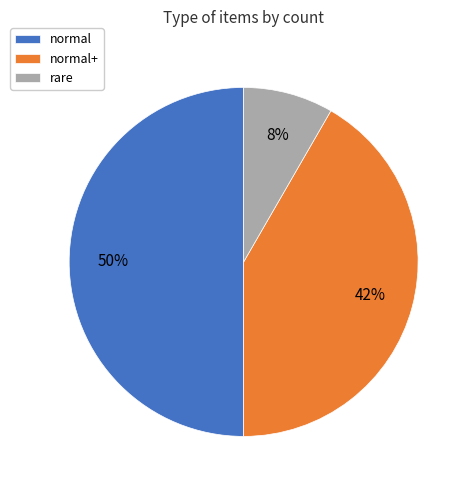

Is rare the majority of the pie?

No